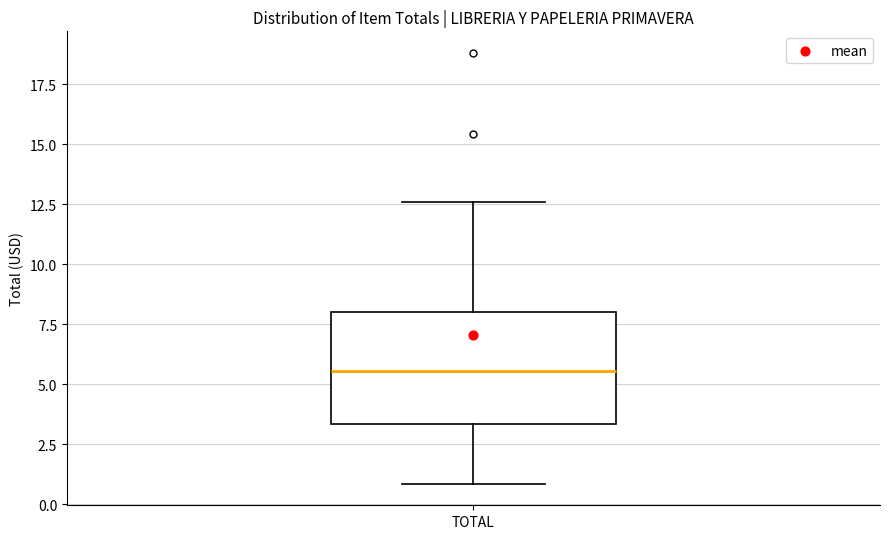

Where is the upper edge of the box for TOTAL on the y-axis? The values are not printed on the chart, so give them approximately, as read against the axis.

8.0